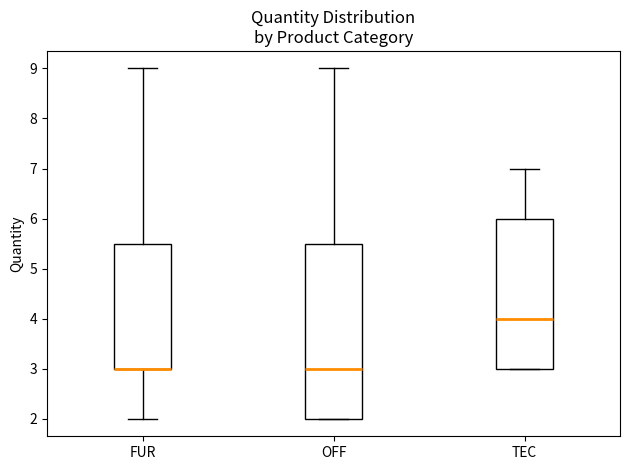

Reading left to right, read every box against the y-axis: the position of its median line, the range the box covers, and the ends of its whiskers. The values are not printed on the chart, so give them approximately, as read against the axis.

FUR: median 3.0 (drawn on the box's lower edge), box 3.0 to 5.5, whiskers 2.0 to 9.0
OFF: median 3.0, box 2.0 to 5.5, whiskers 2.0 to 9.0
TEC: median 4.0, box 3.0 to 6.0, whiskers 3.0 to 7.0